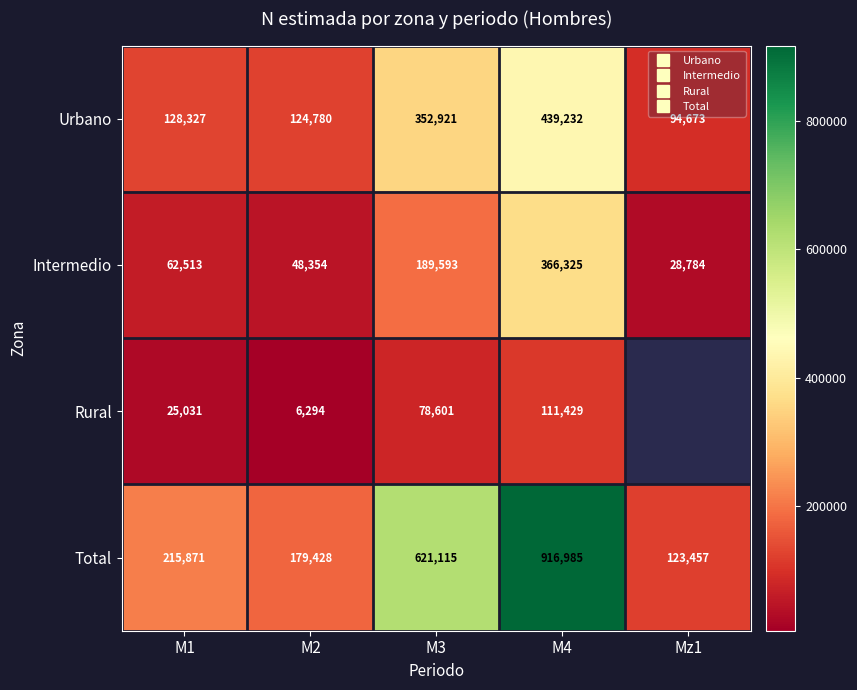

Rank the categories by Intermedio value from highest to lowest.

M4, M3, M1, M2, Mz1